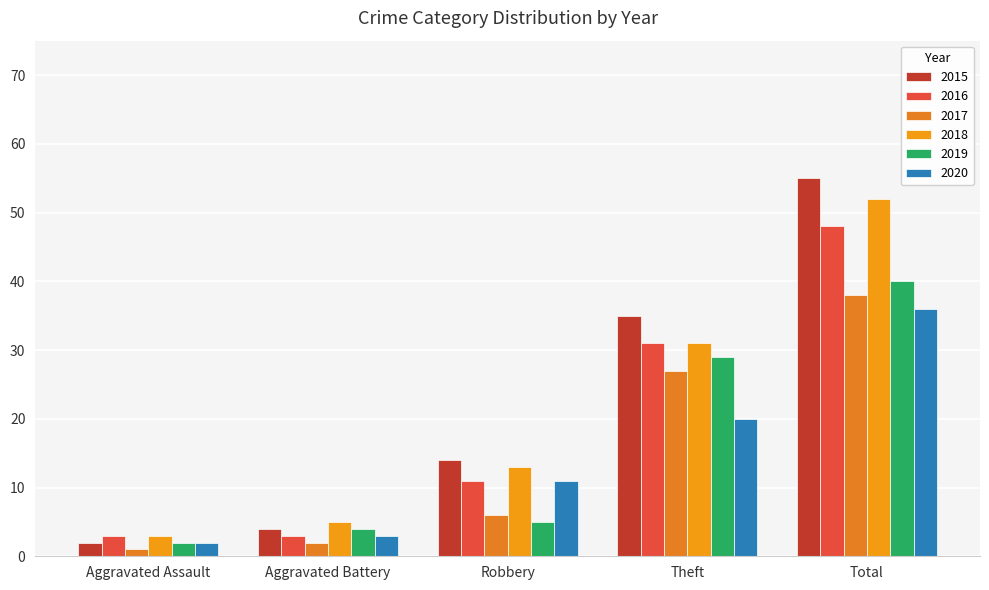

How many data points in 2015 are less than 14?

2